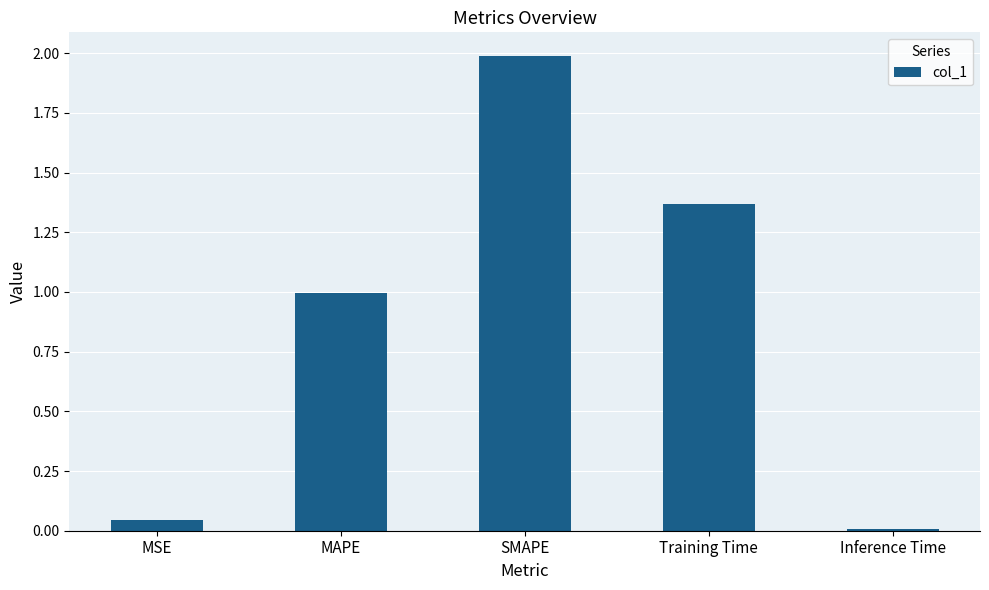

What is the sum of all values?

4.4